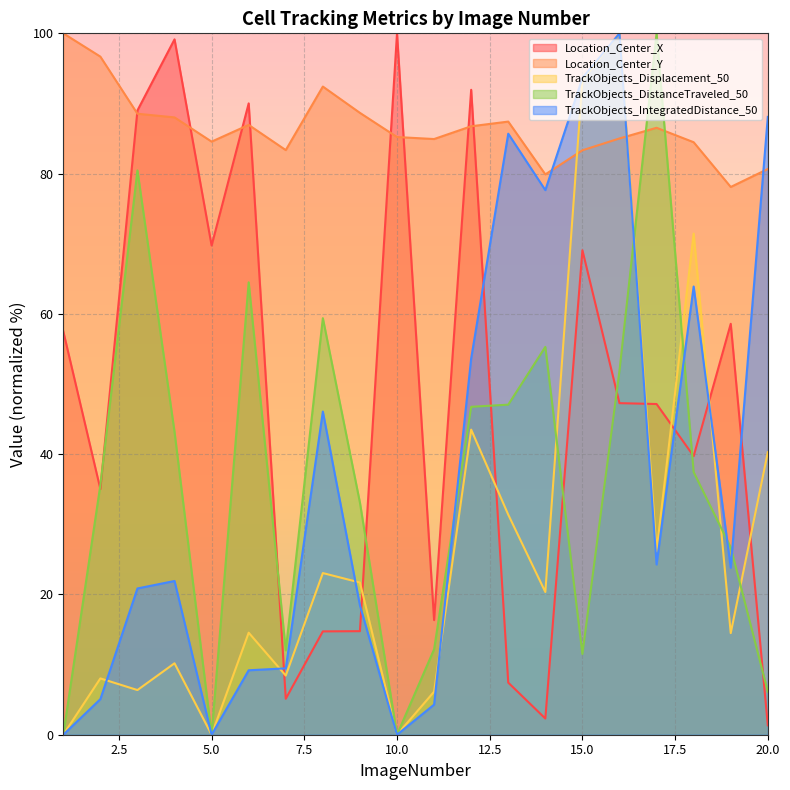

What is the value of the TrackObjects_DistanceTraveled_50 point at the 4th from the left?

43.2